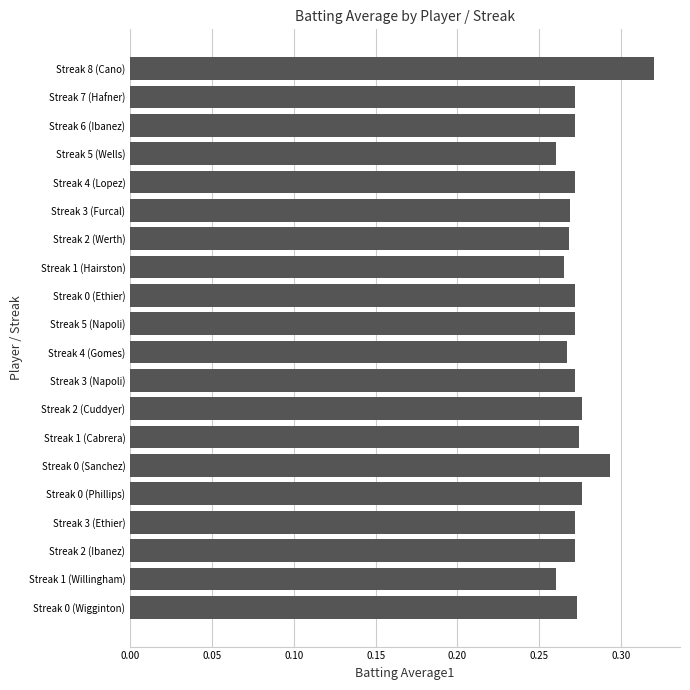

Which label corresponds to the largest value in the chart?

Streak 8 (Cano)